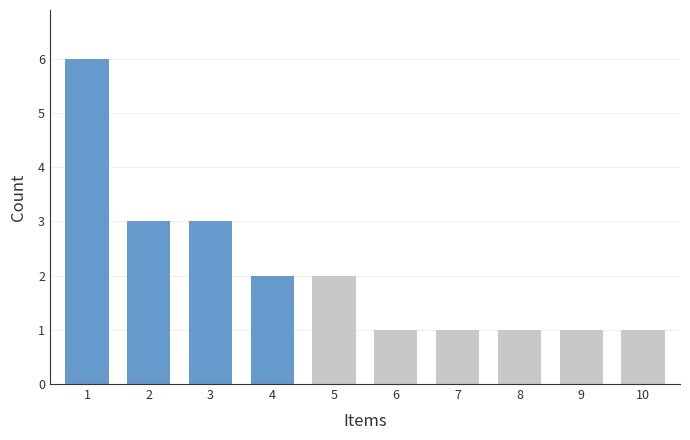

Reading left to right, list all the values displayed in this chart.

1=6	2=3	3=3	4=2	5=2	6=1	7=1	8=1	9=1	10=1